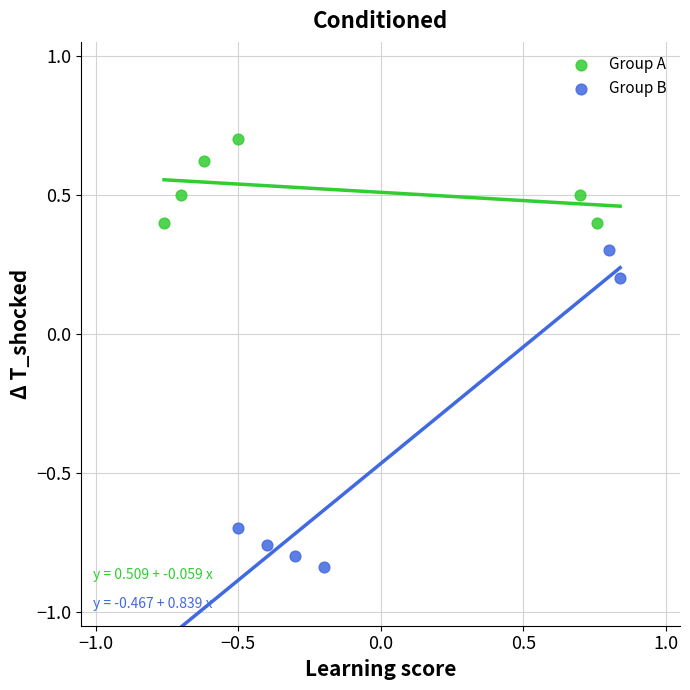

Which series reaches the maximum Y coordinate?

Group A